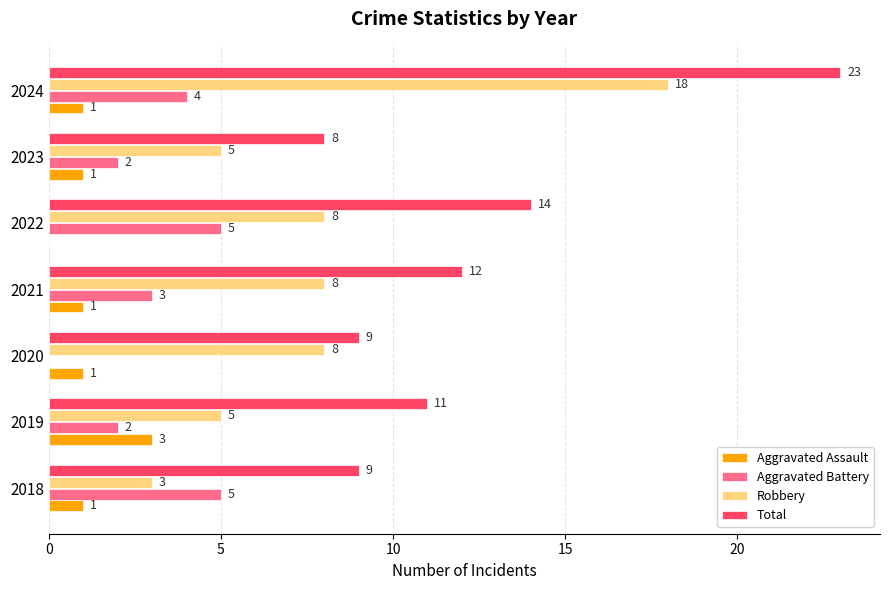

The value of Robbery at 2024 is 32. True or false?

False